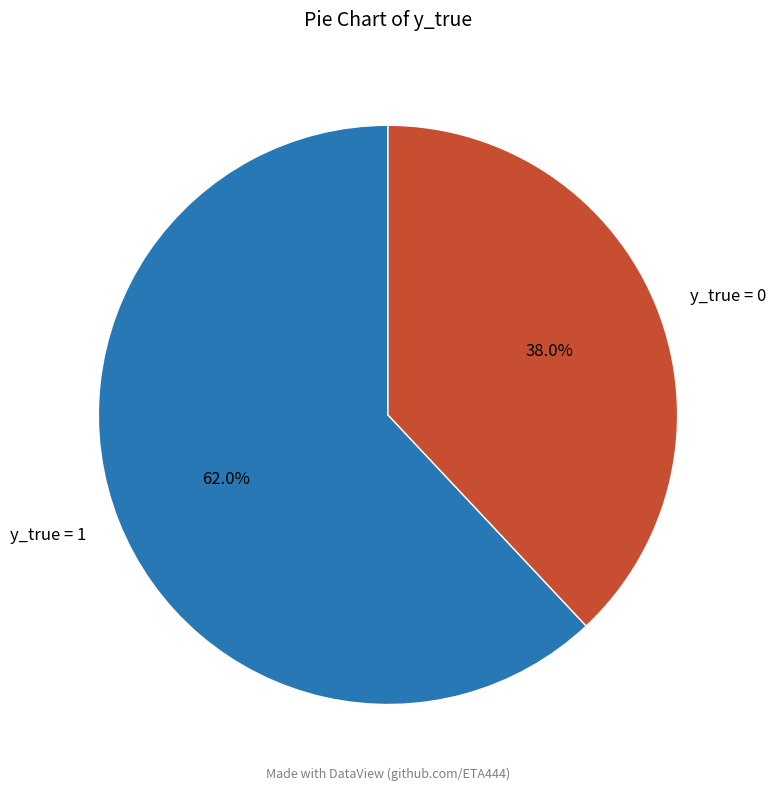

The y_true = 1 slice represents 70% of the pie. True or false?

False